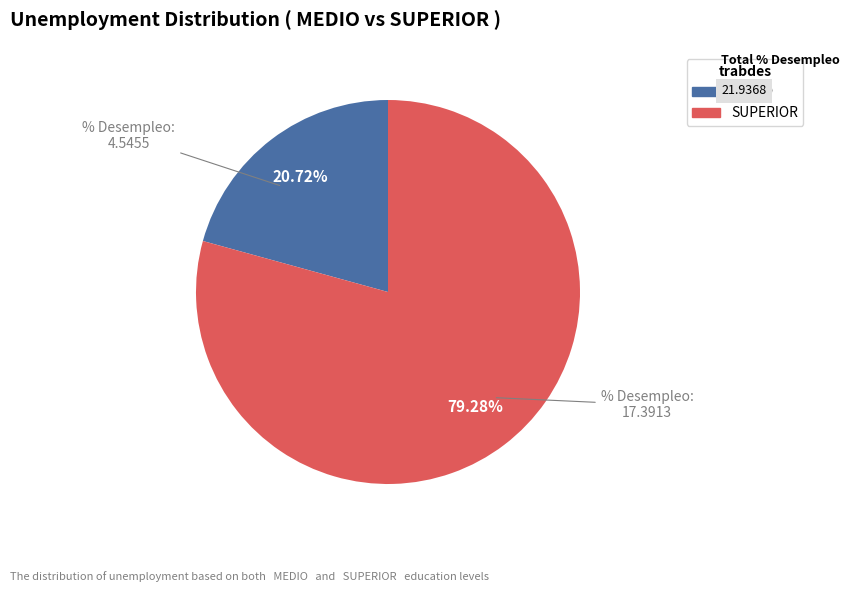

Does MEDIO account for over 50% of the chart?

No